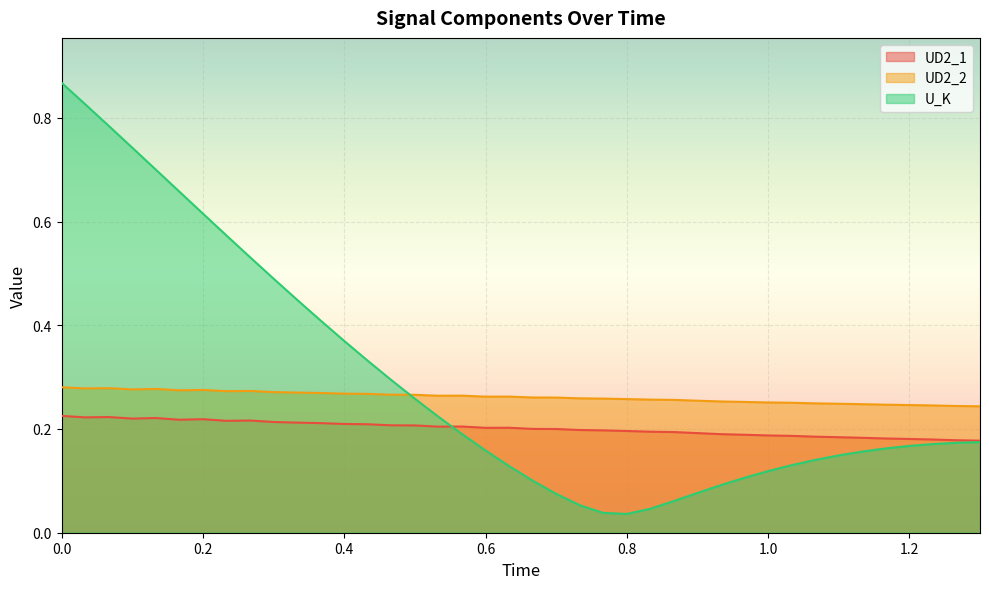

In UD2_1, how many points are lower than both neighbors (excluding endpoints)?

6